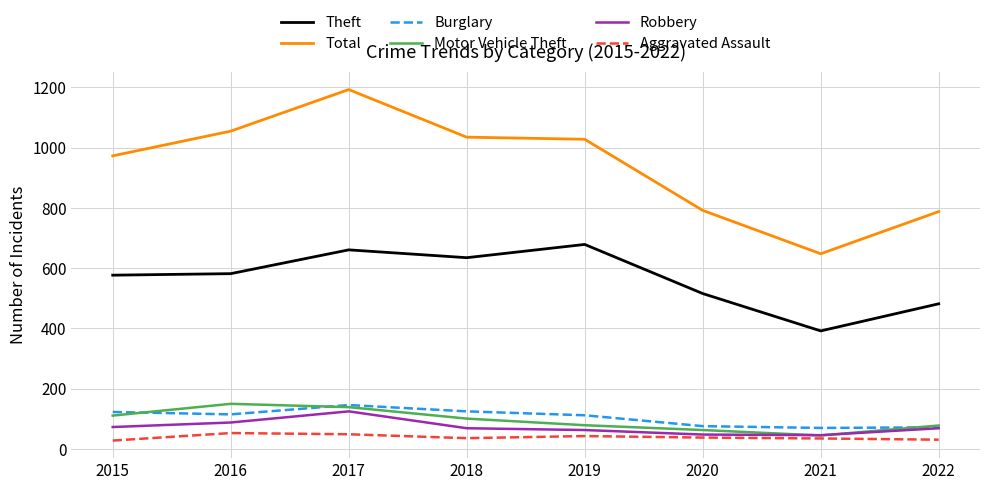

Rank the series at 2019 from highest to lowest value.

Total, Theft, Burglary, Motor Vehicle Theft, Robbery, Aggravated Assault